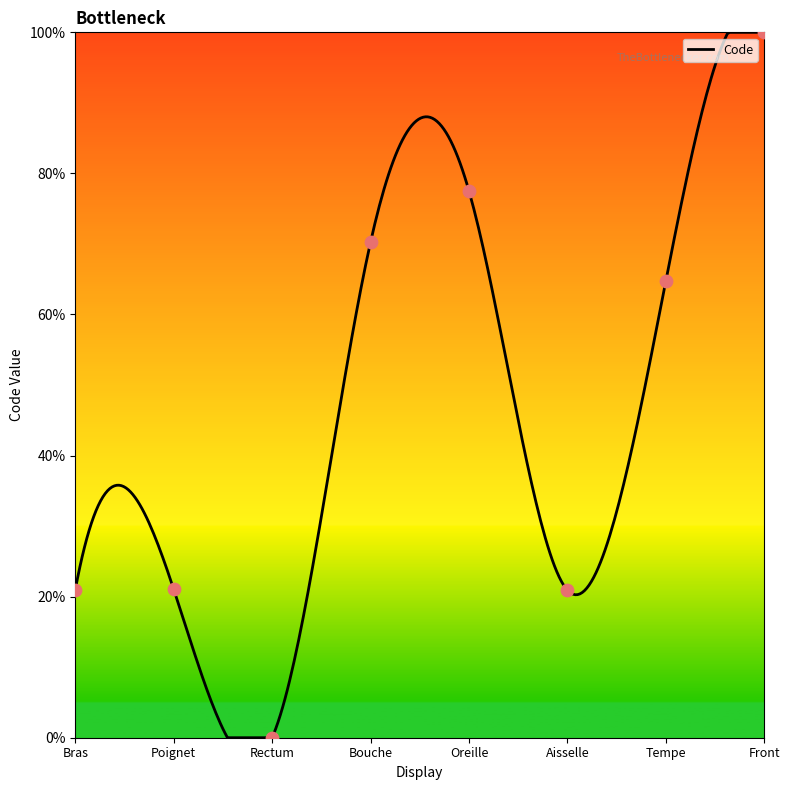

What is the change in value from Bras to Bouche?

+49.3